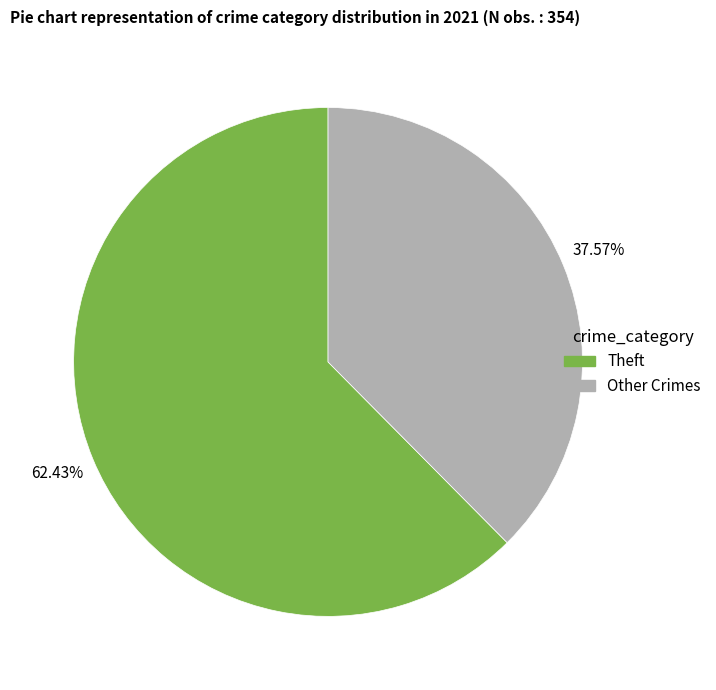

Is there any slice that represents more than half of the pie?

Yes